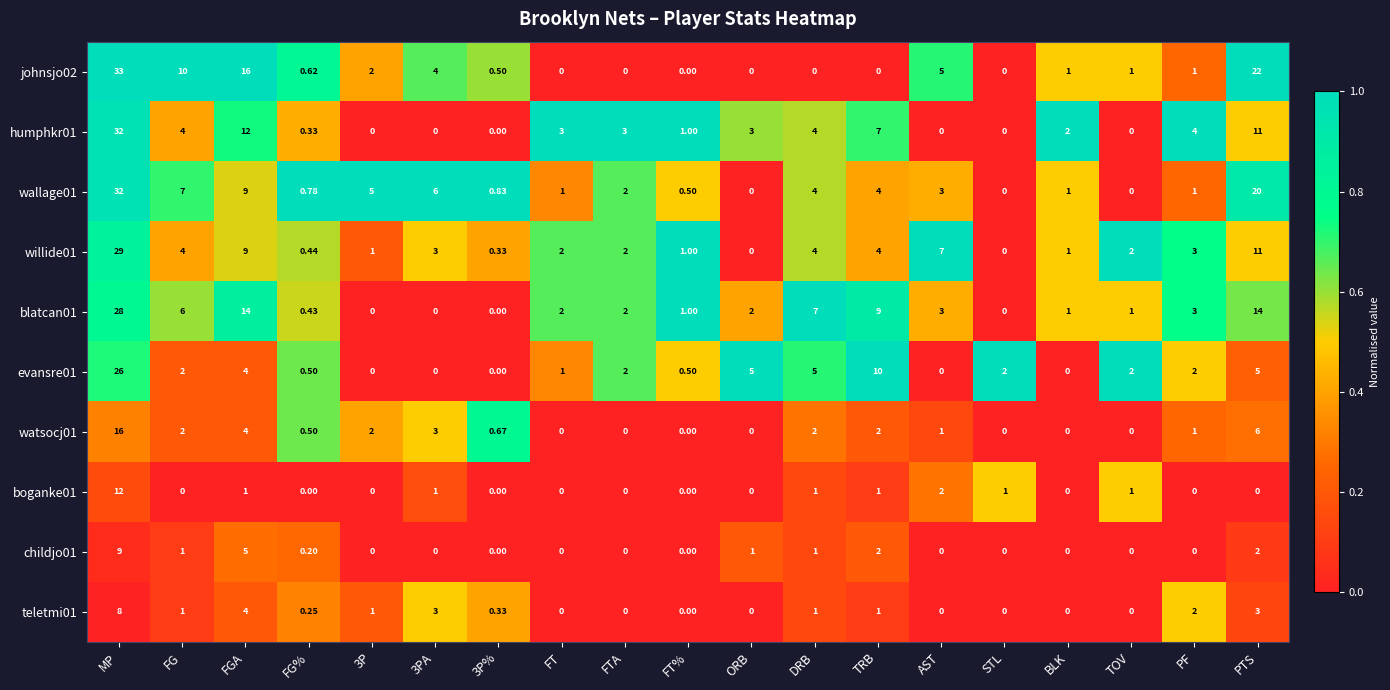

Which category has the highest value in the boganke01 series?

MP